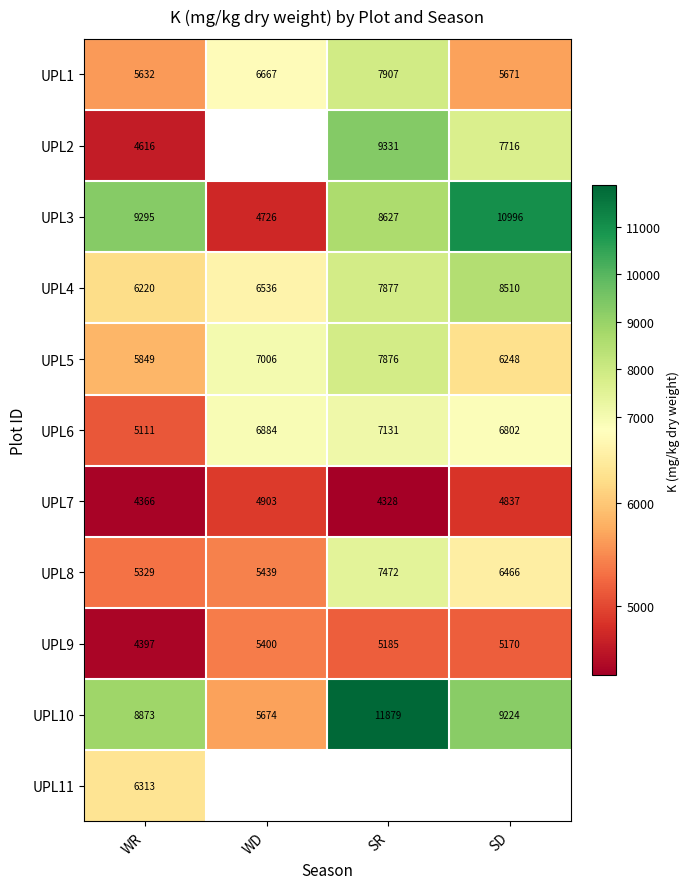

List the labels in order of UPL8 value, largest first.

SR, SD, WD, WR